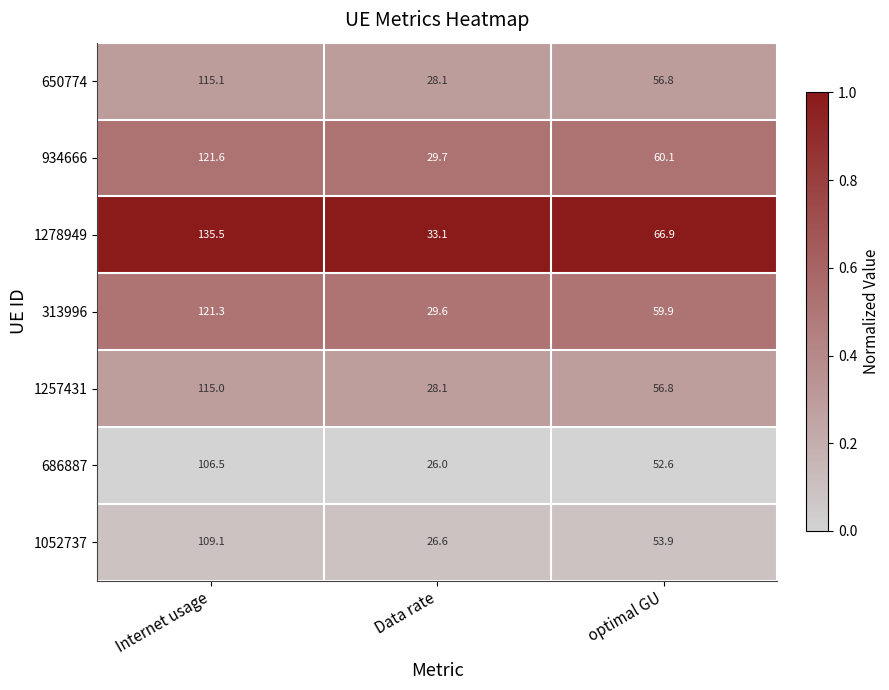

Which series has the largest total across all categories?

1278949